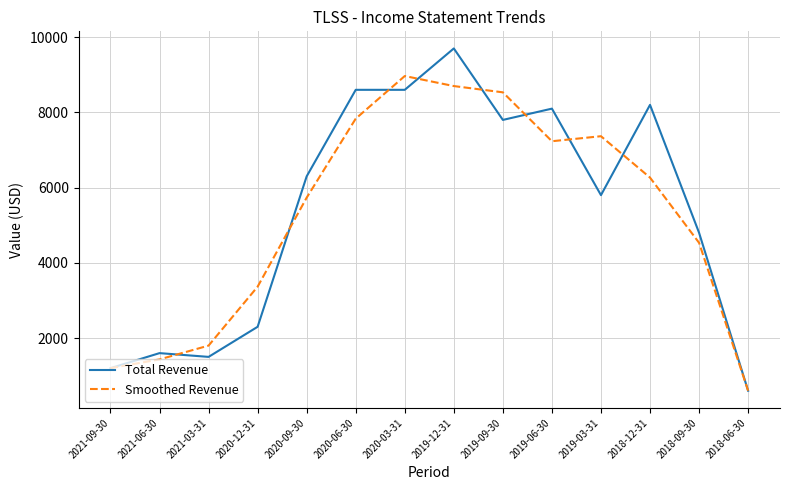

At which category is the sum across all series the highest?

2019-12-31